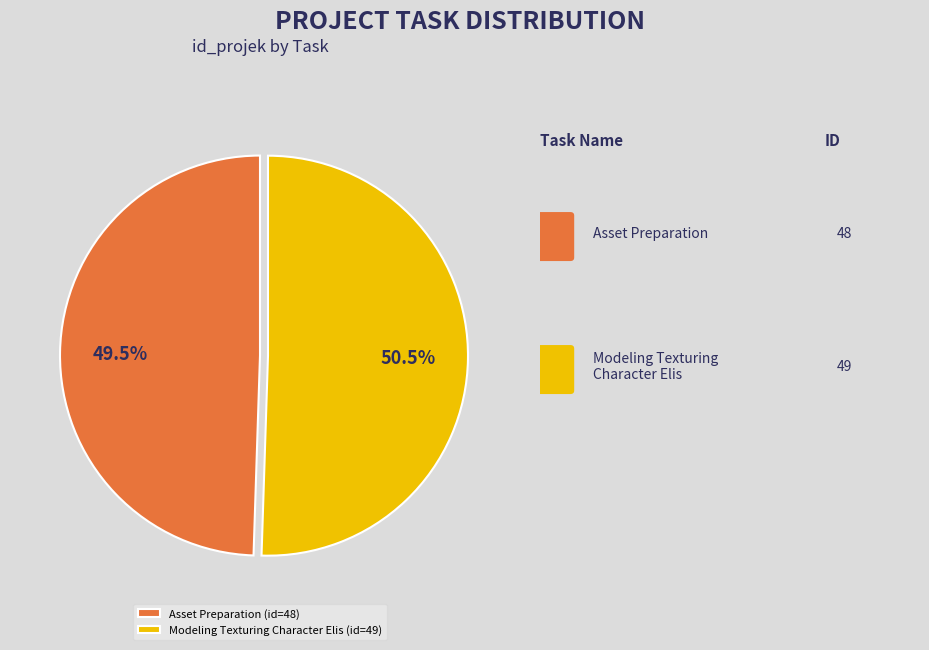

To the nearest percent, what is the difference between the largest and smallest slice percentages?

1%